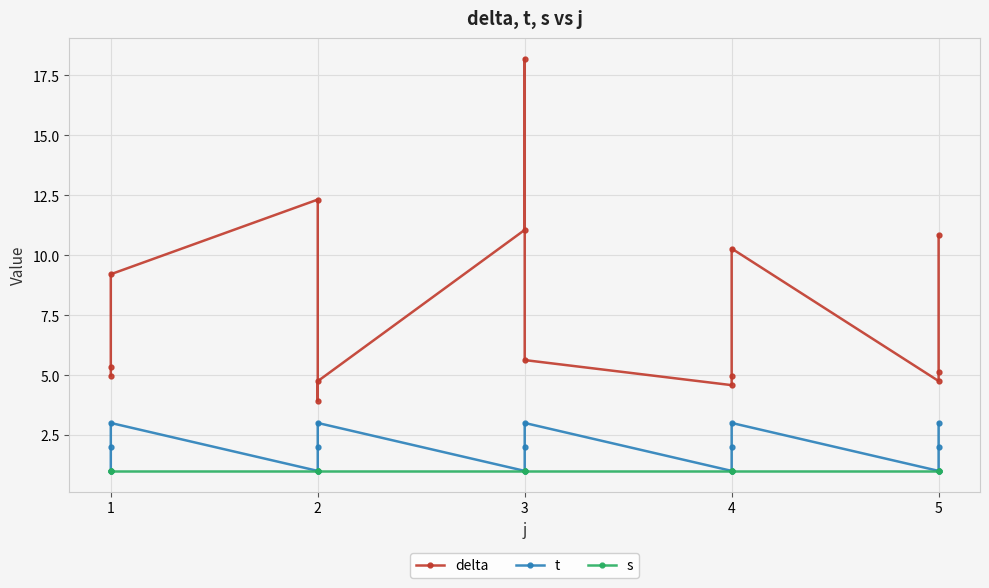

Where is the first local minimum for delta?

2